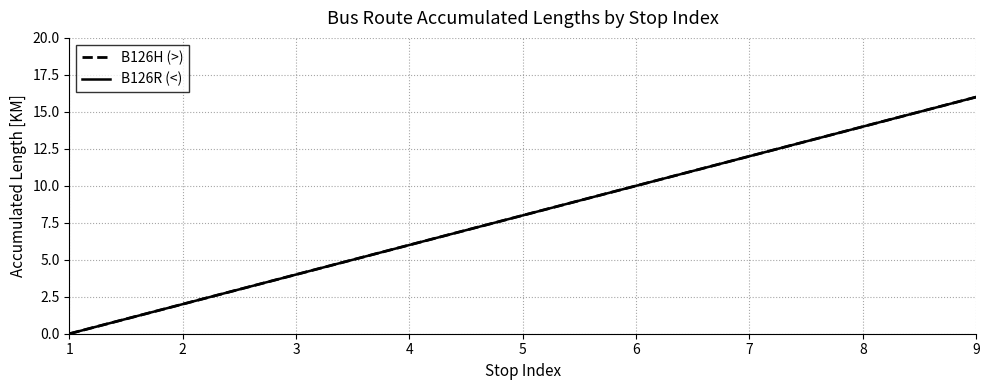

Does the chart display data point markers on the line(s)?

No